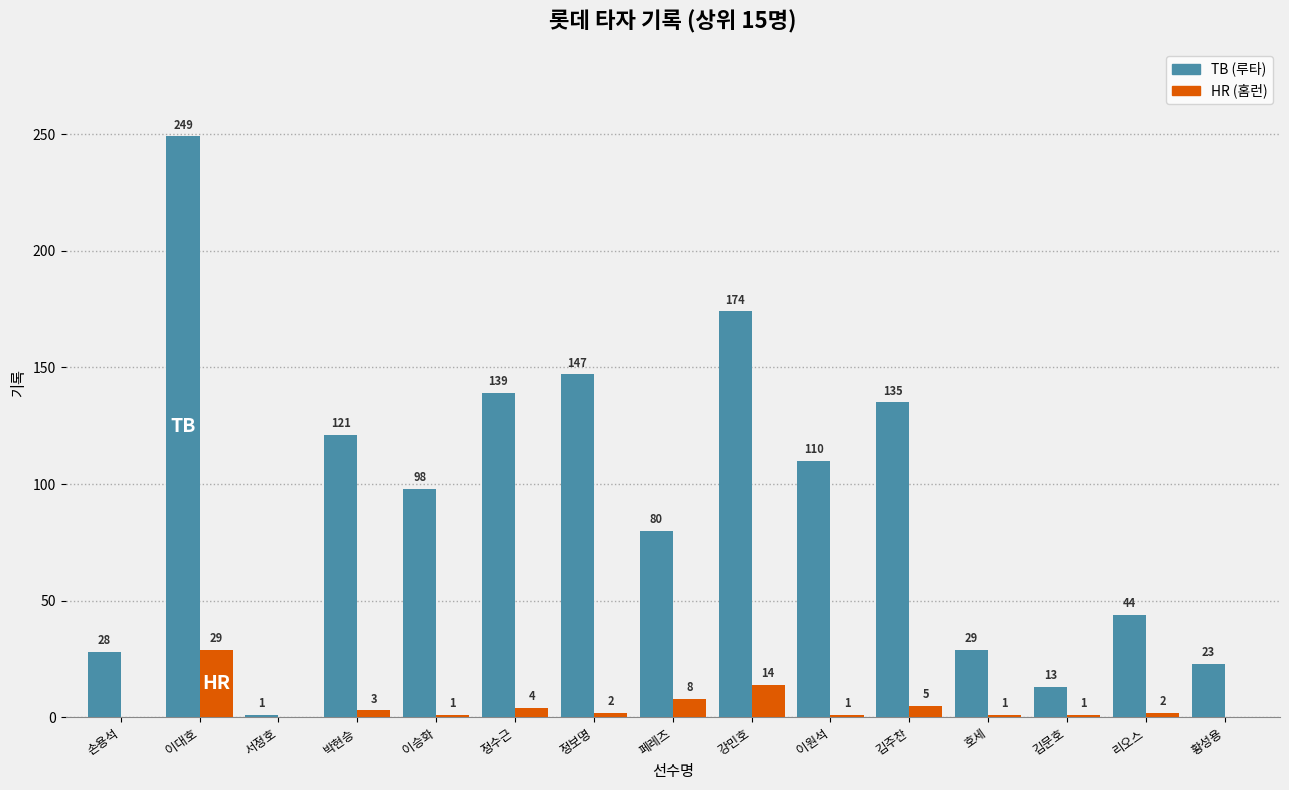

At which category is the sum across all series the highest?

이대호